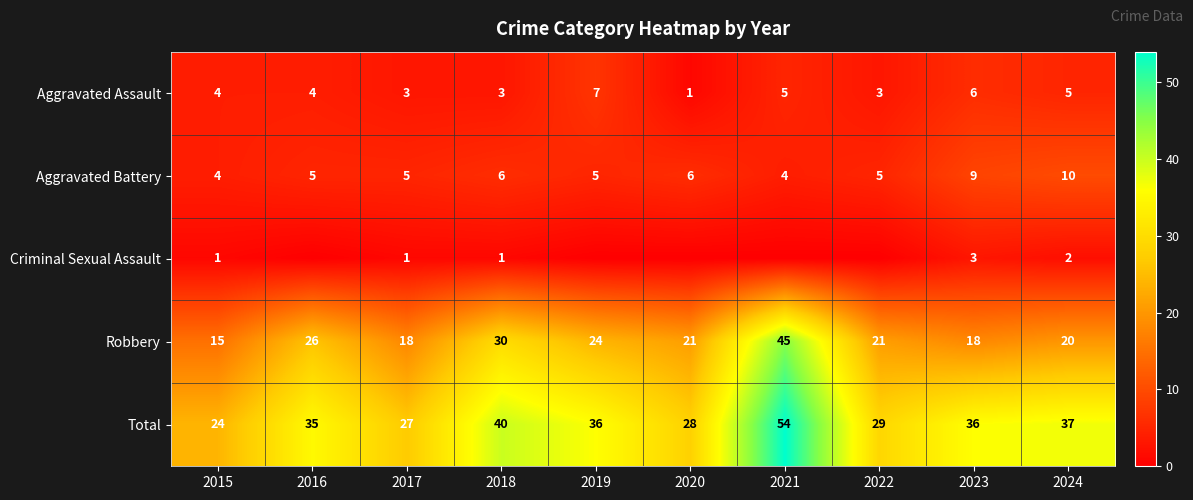

The value of Aggravated Battery at 2015 is 7. True or false?

False